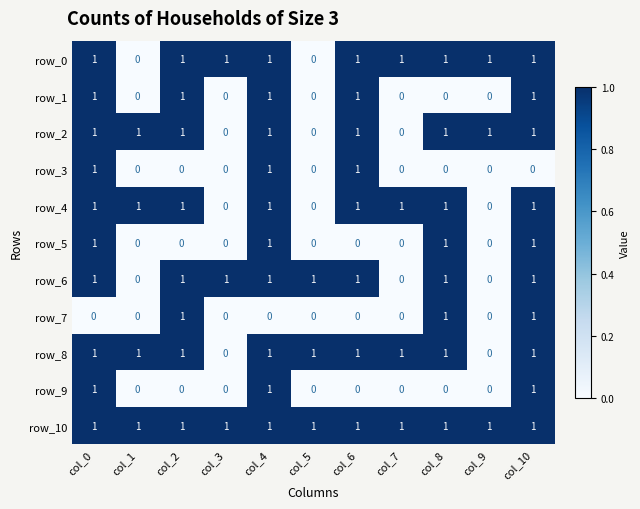

How many row_4 values are between 0 and 1?

11